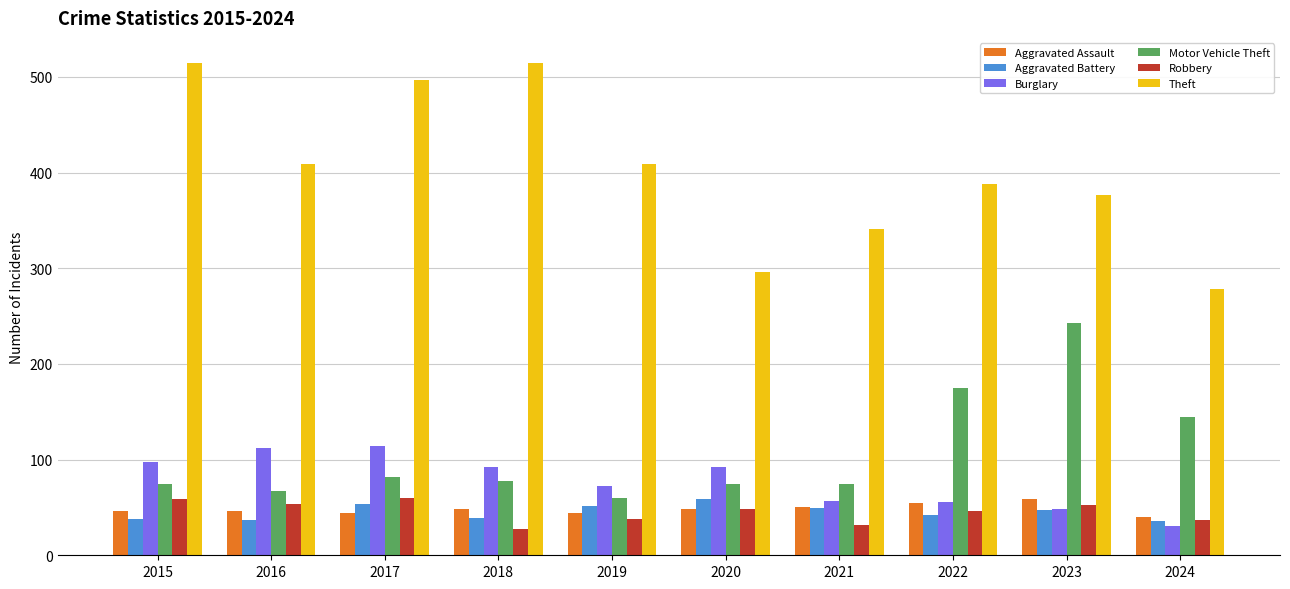

What is the difference between the maximum and minimum values in the Motor Vehicle Theft series?

183